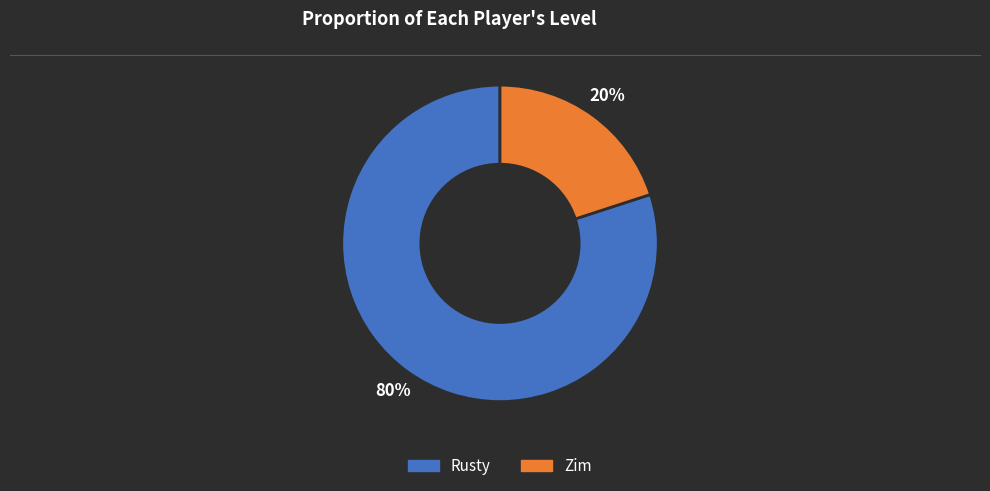

Is the sum of Rusty and Zim greater than half?

Yes